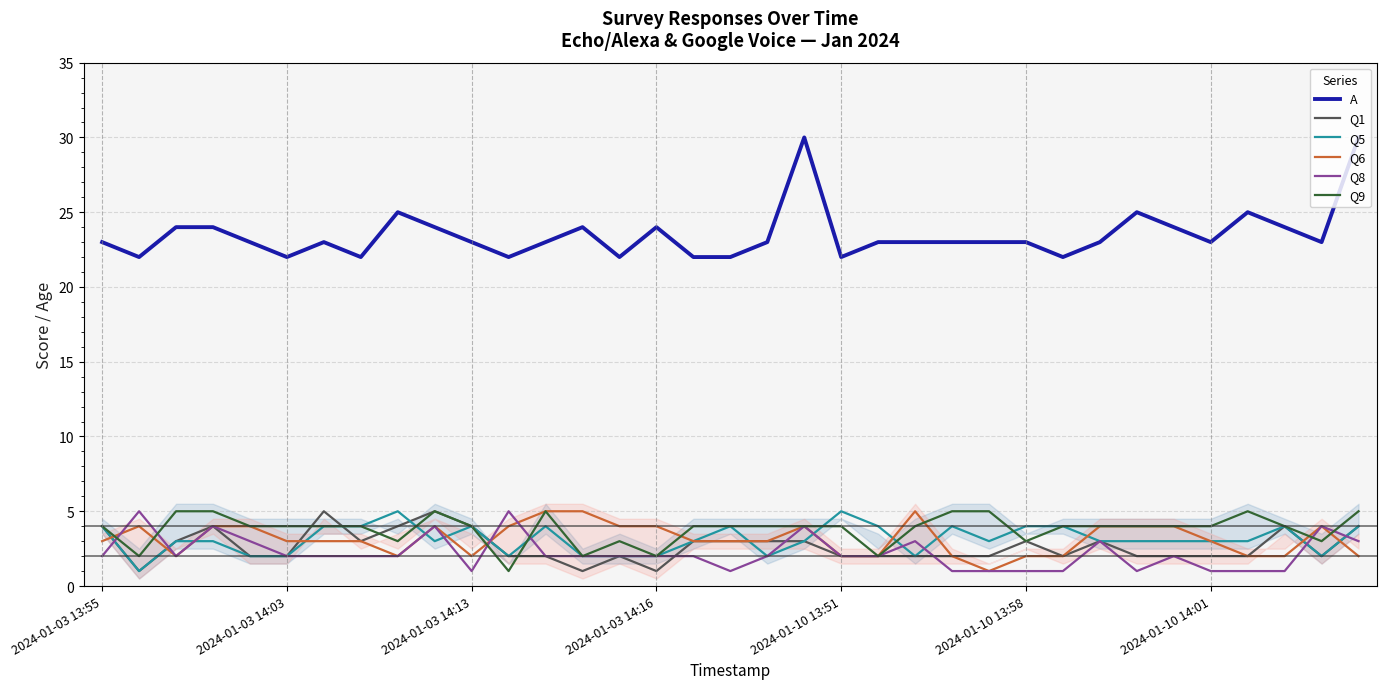

What is the value of the Q1 point at the 2nd from the left?

1